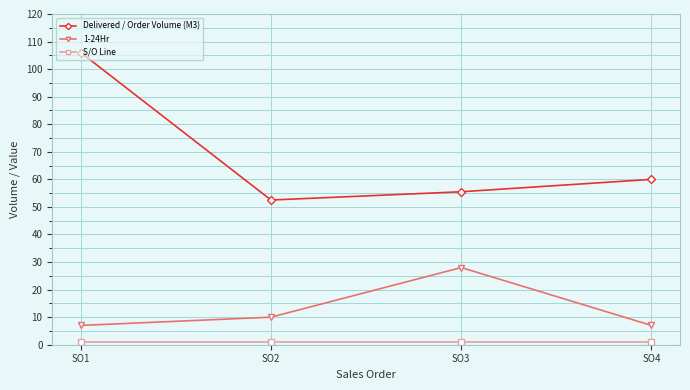

What is the value of the 1-24Hr point at the 4th from the left?

7.0